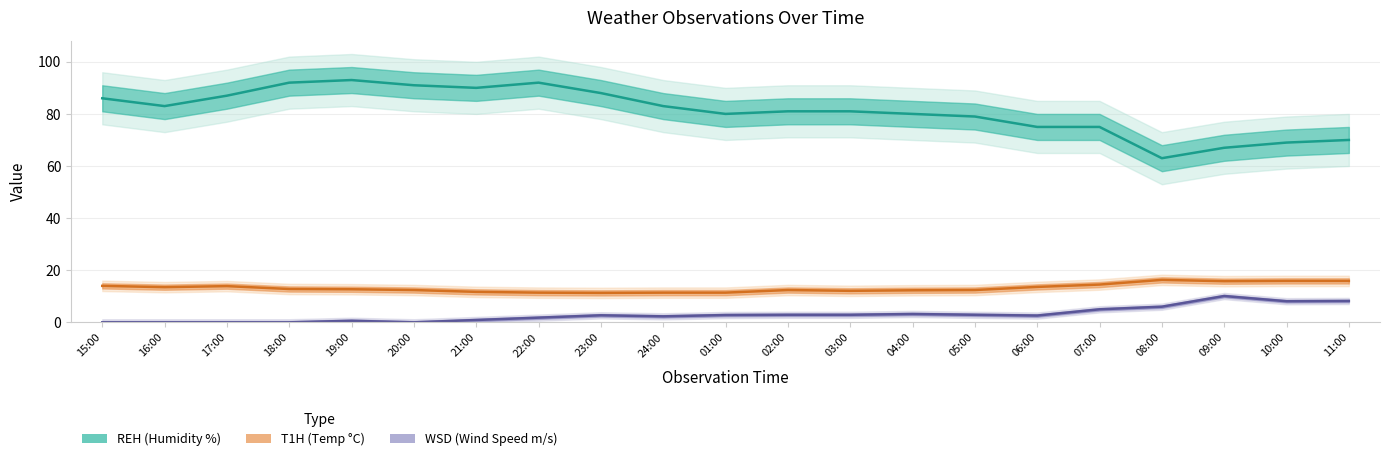

At which label is T1H (Temp °C) closest to 13?

18:00